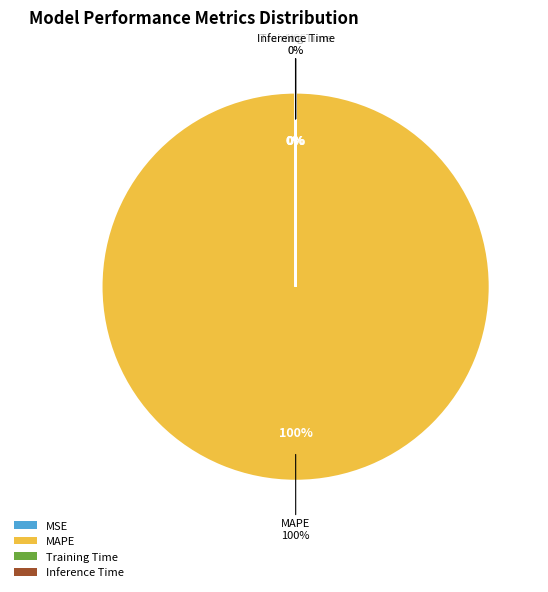

Rank the categories by value from highest to lowest.

MAPE, MSE, Training Time, Inference Time